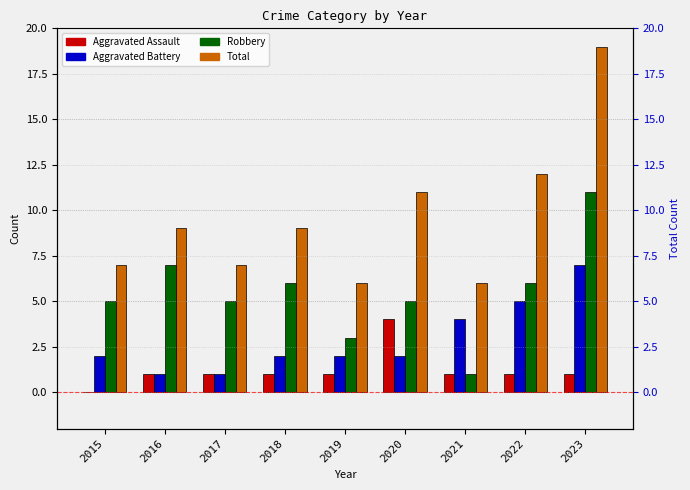

What is the sum of all Robbery values?

49